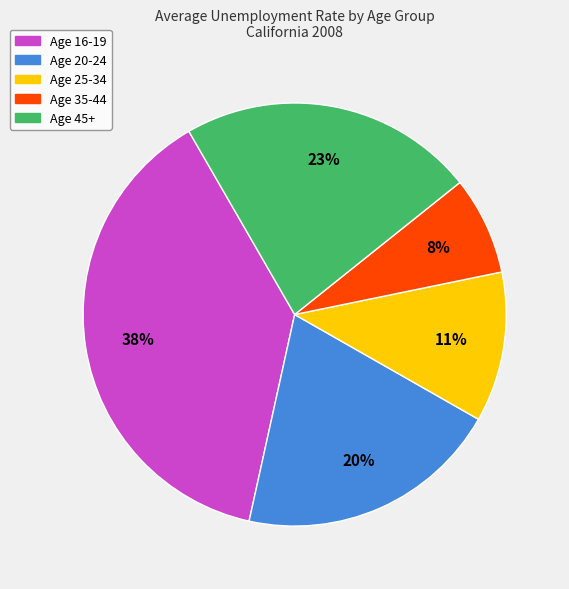

Combined, do Age 25-34 and Age 20-24 account for over 50%?

No